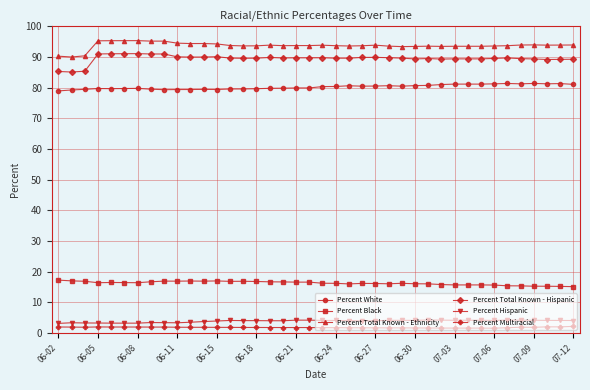

Which series has the largest total across all categories?

Percent Total Known - Ethnicity